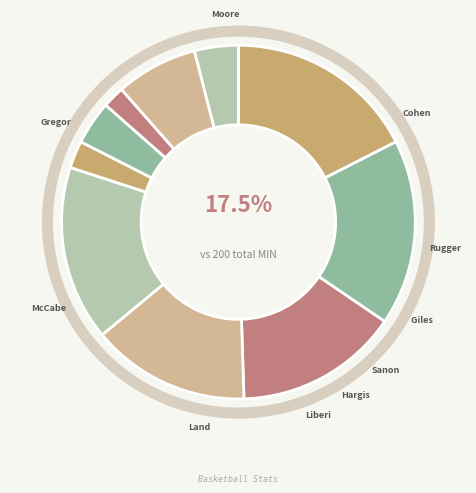

Rank the categories by value from lowest to highest.

W. Sanon, G. Liberis, M. Hargis, L. Ruggery, R. Giles Jr., B. McCabe, C. Gregory, M. Land, L. Moore, J. Cohen